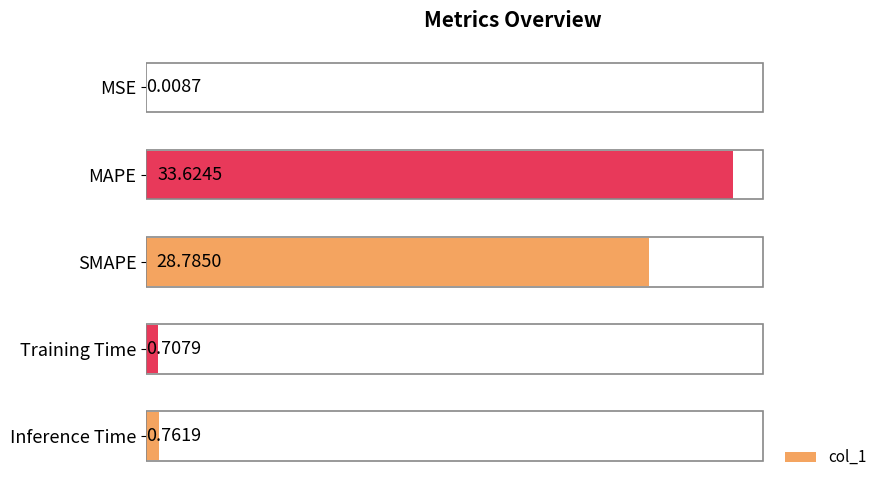

What is the sum of the values at MAPE and SMAPE?

62.4